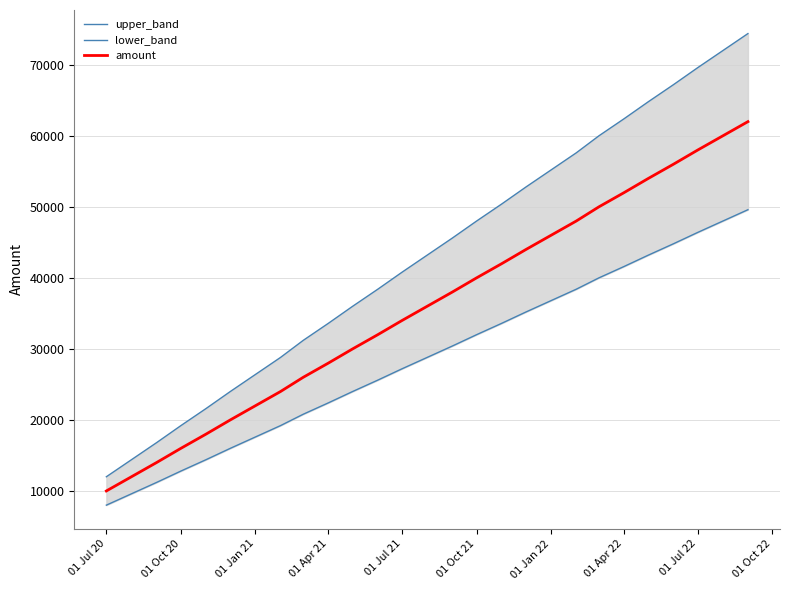

At which label does amount reach its minimum?

01 Jul 20